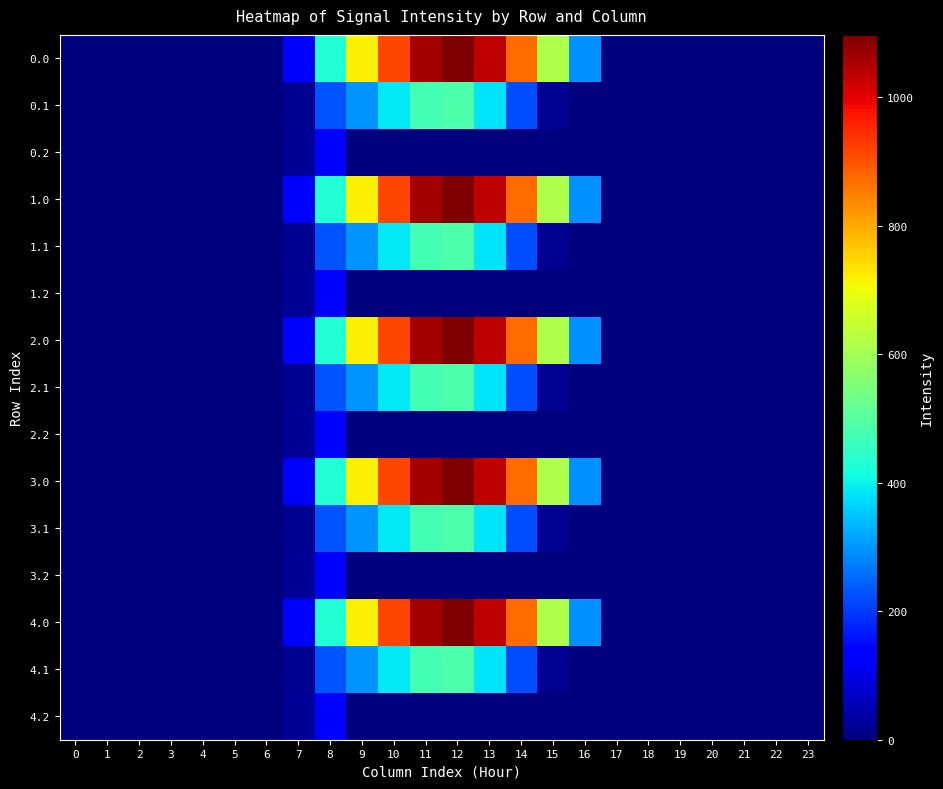

Between 20 and 12, which is larger?

12